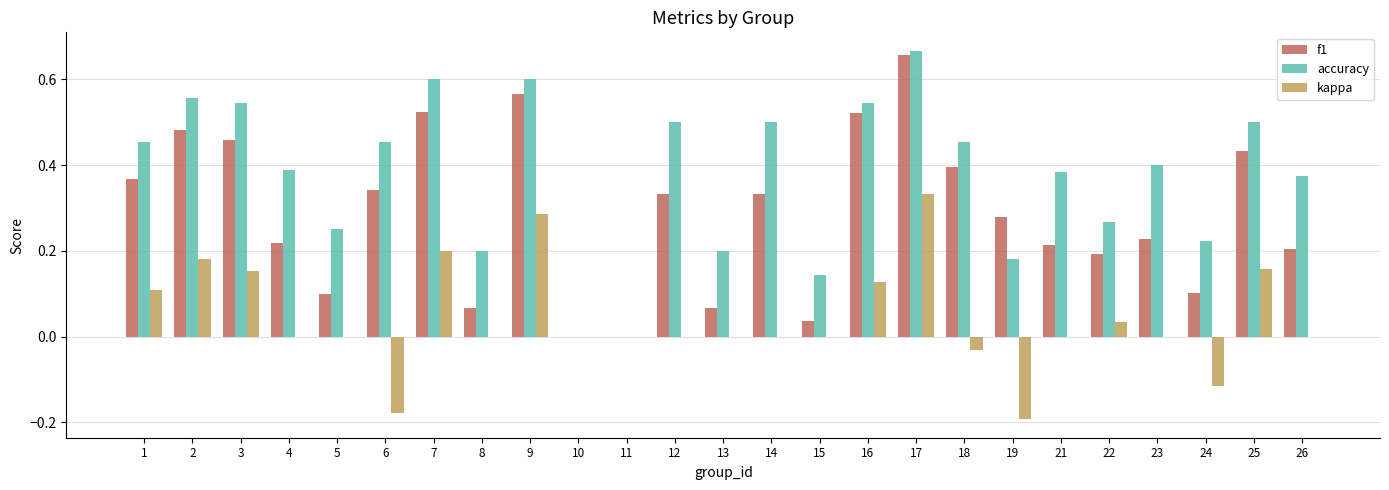

The value of f1 at 7 is 0.5. True or false?

True